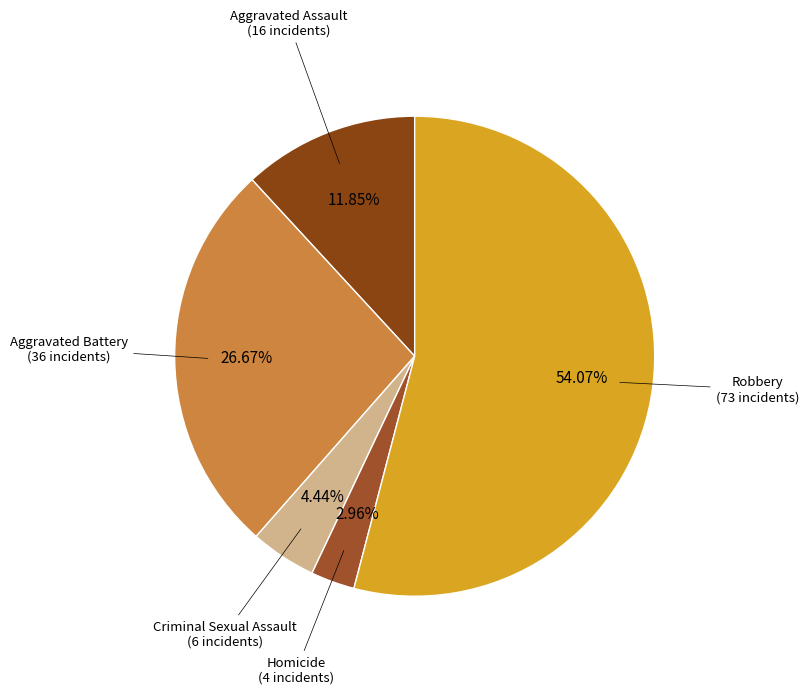

Rank the categories by value from lowest to highest.

Homicide, Criminal Sexual Assault, Aggravated Assault, Aggravated Battery, Robbery